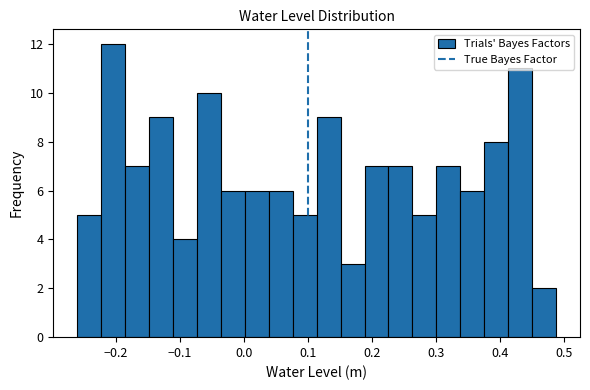

Read against the x-axis, roughly where is the centre of the tallest bar?

-0.20